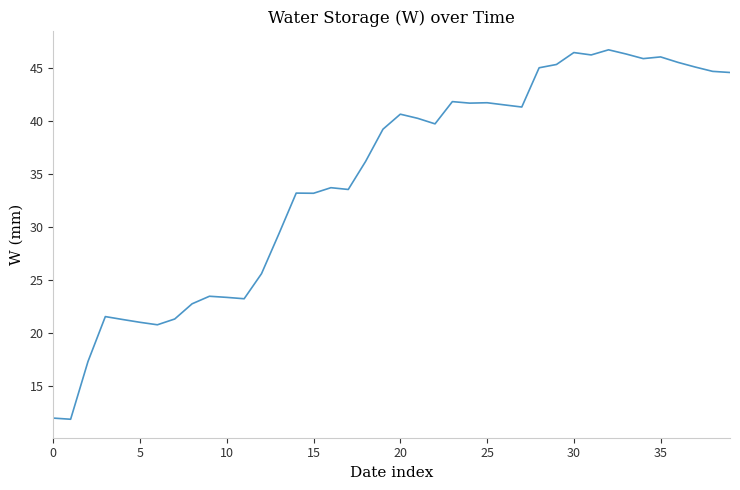

What is the maximum value shown in the chart?

46.7